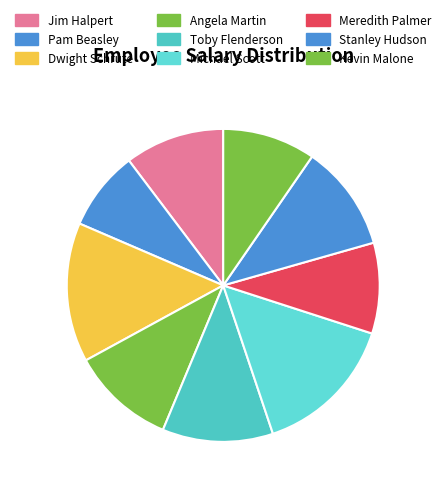

What is the total percentage of Pam Beasley and Kevin Malone?

17.8%